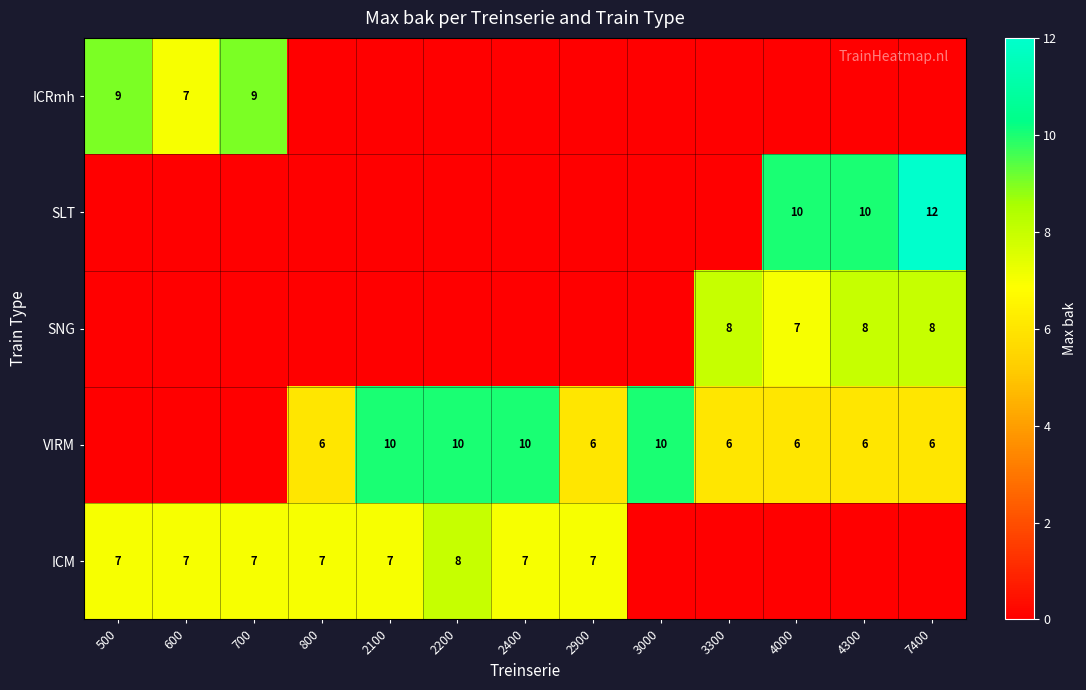

At which category is the sum across all series the highest?

7400